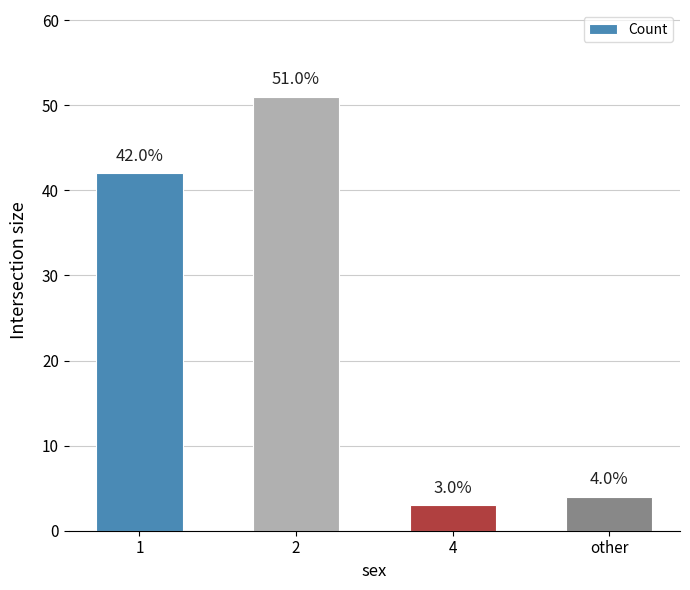

The chart shows a value of 42 at 1. True or false?

True